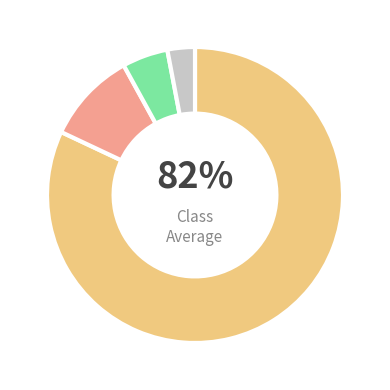

Does any single category account for the majority?

Yes